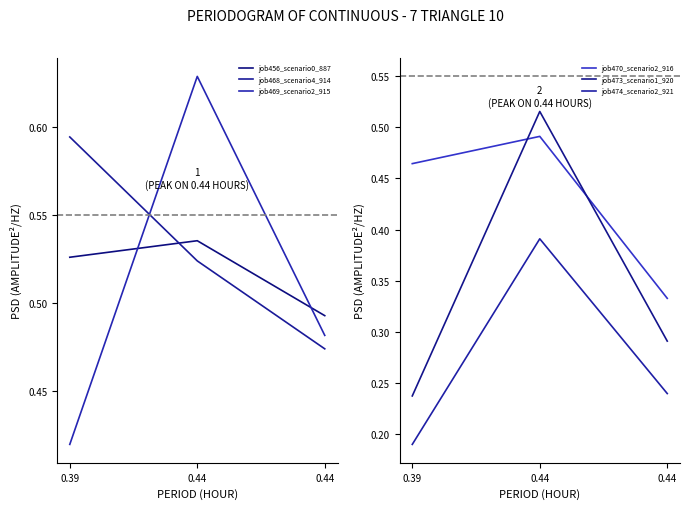

At which label is job456_scenario0_887 closest to 0?

0.44